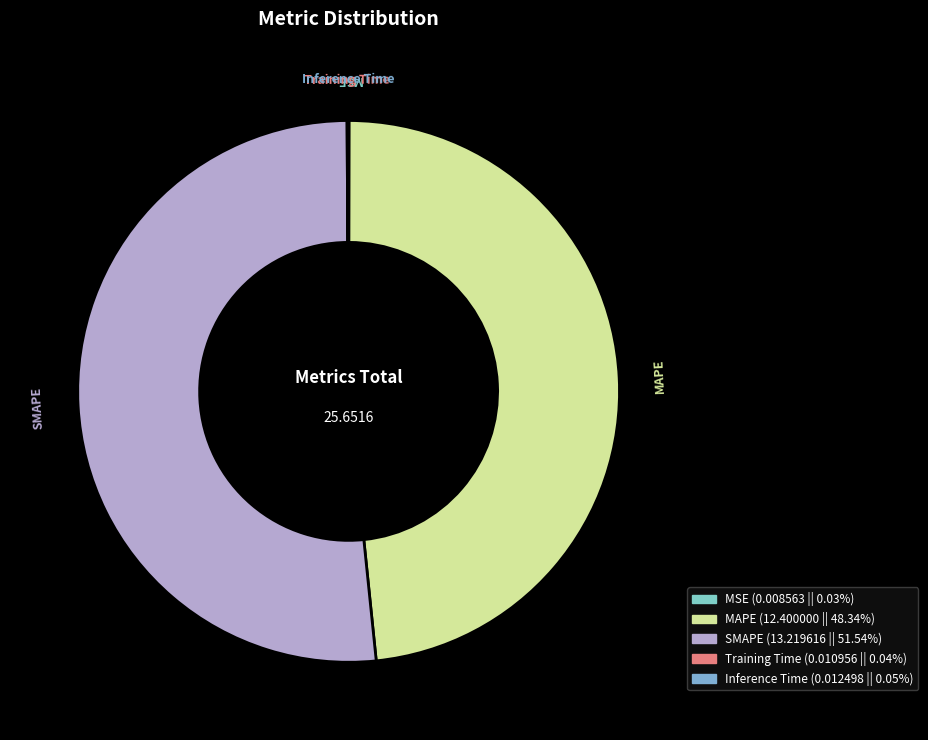

Which has a higher value, MAPE or SMAPE?

SMAPE